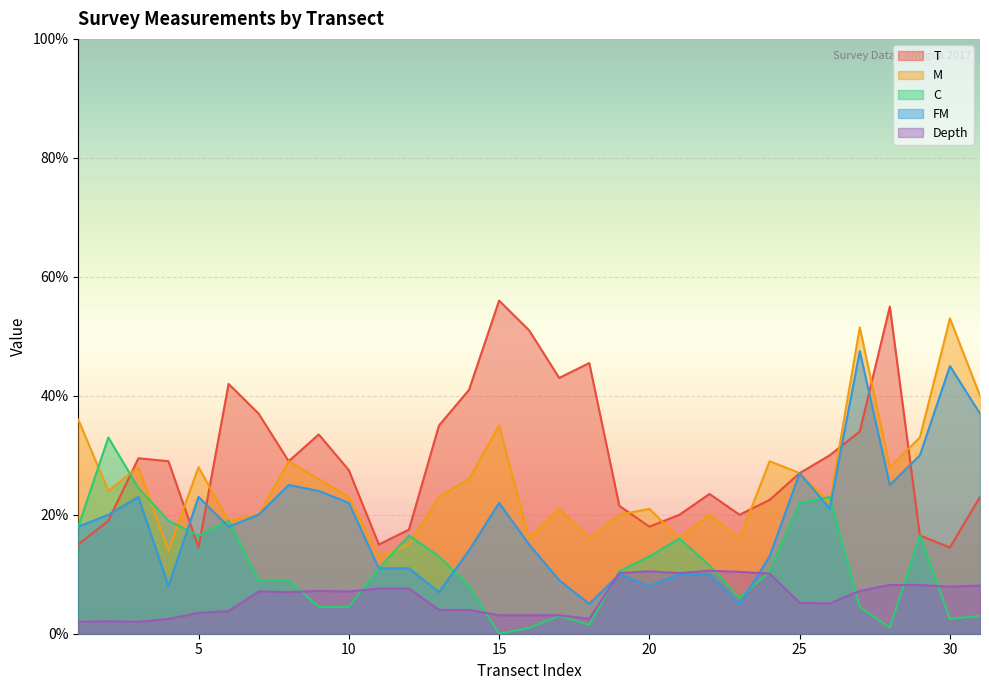

Read the M value at 23.

16.0